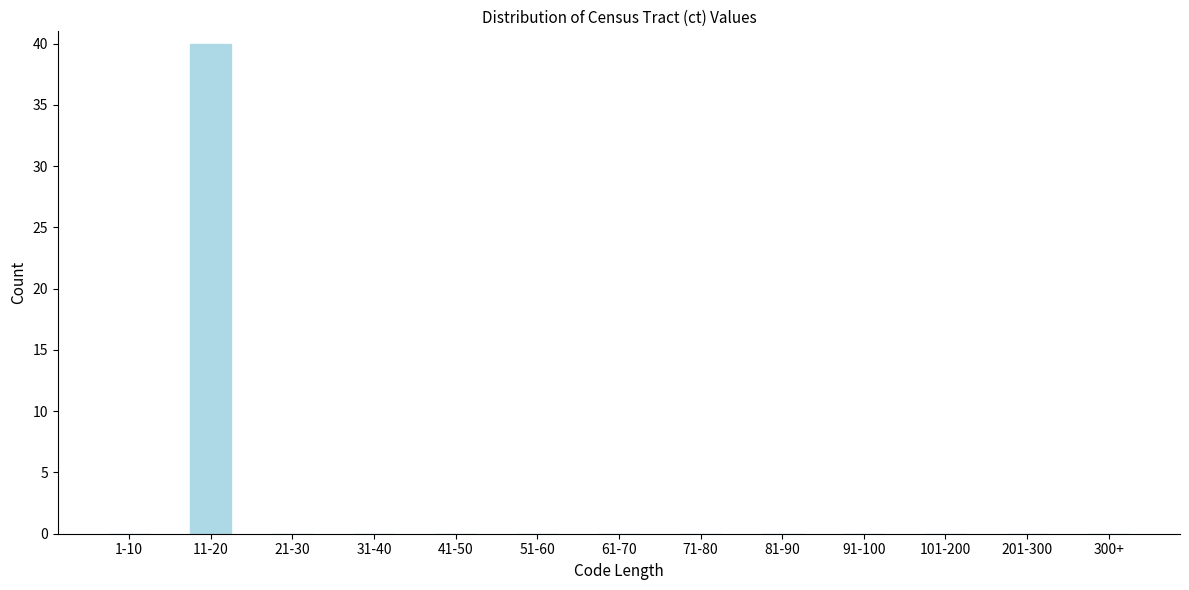

Reading left to right, transcribe all the data shown in this chart.

1-10=0	11-20=40	21-30=0	31-40=0	41-50=0	51-60=0	61-70=0	71-80=0	81-90=0	91-100=0	101-200=0	201-300=0	300+=0